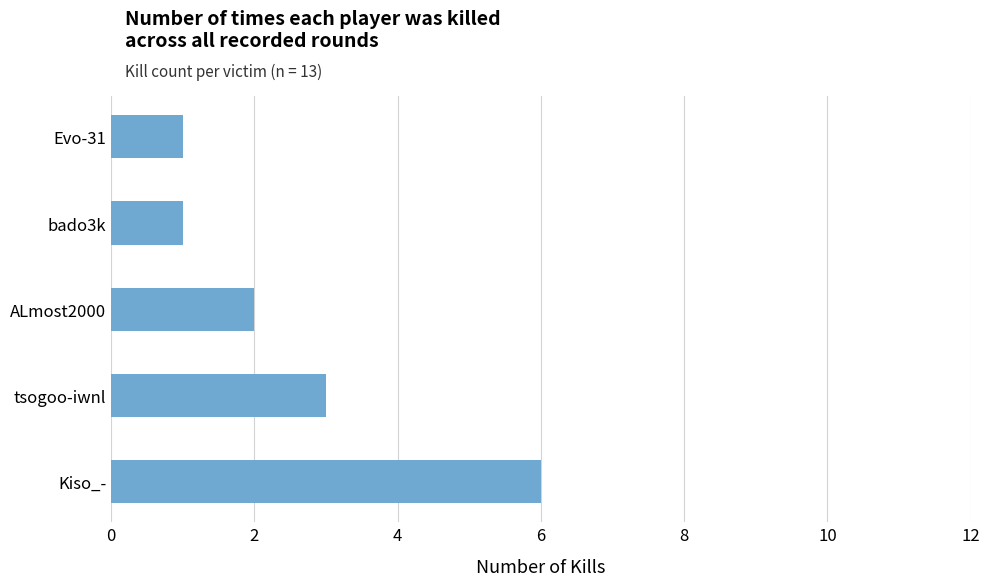

What value does the data have at tsogoo-iwnl?

3